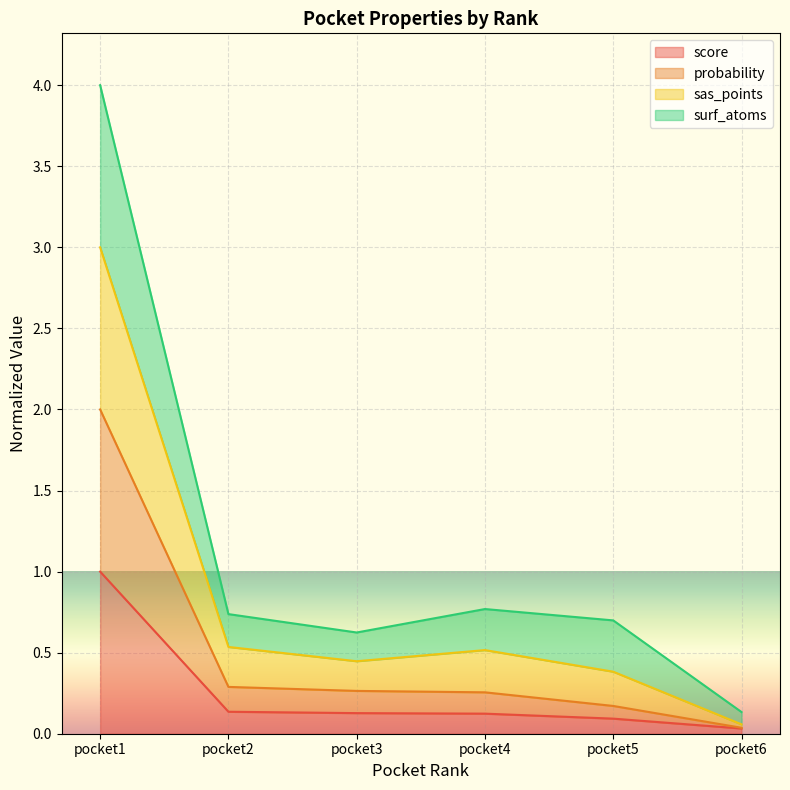

Which series has the largest range (max minus min)?

sas_points